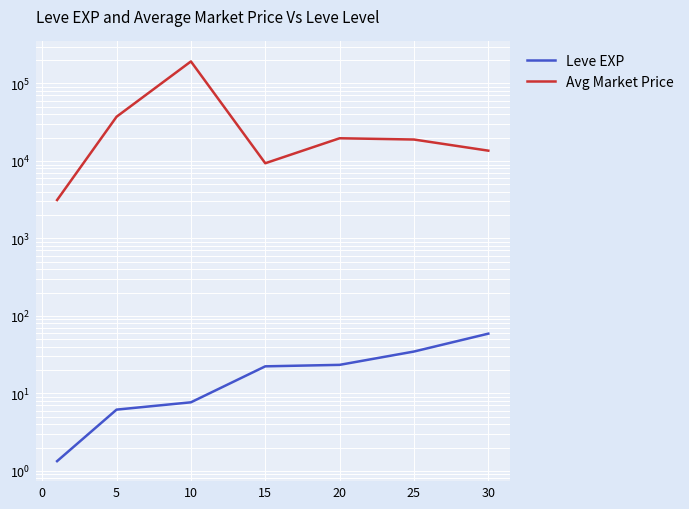

What is the value of the Avg Market Price point at the 2nd from the left?

37236.2